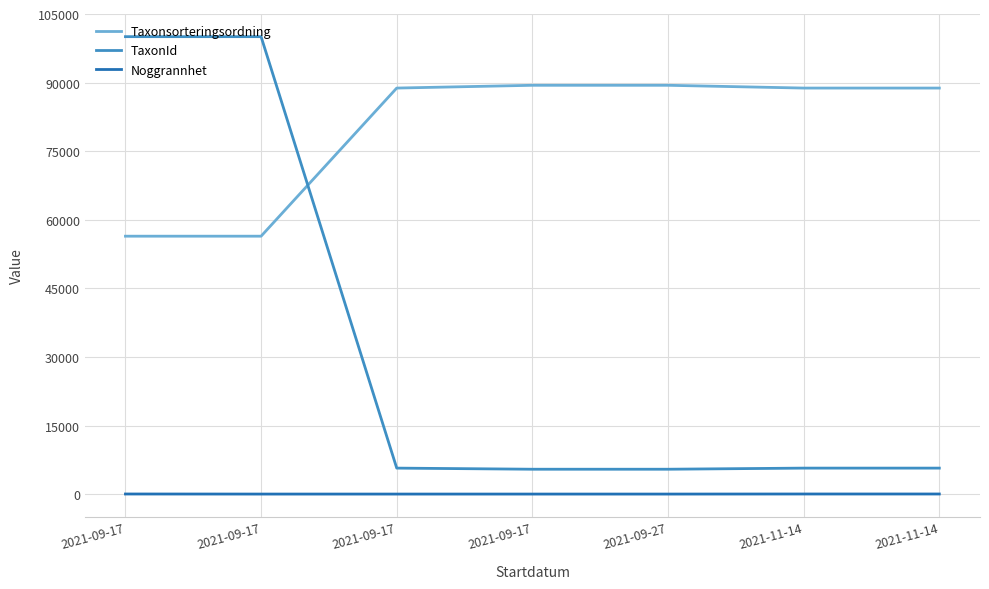

How many lines are shown in the chart?

3